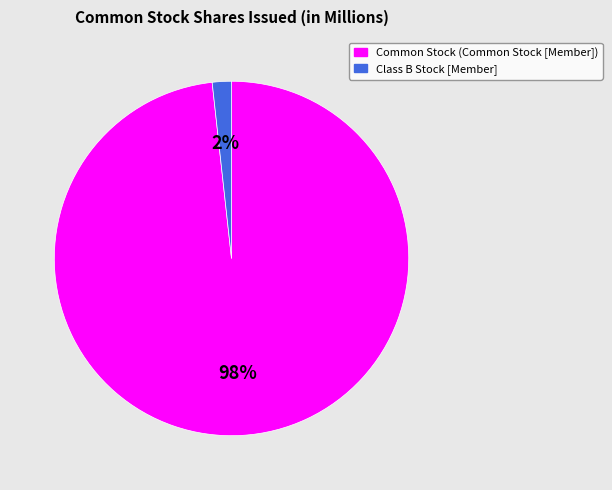

Is the sum of Common Stock (Common Stock [Member]) and Class B Stock [Member] greater than half?

Yes